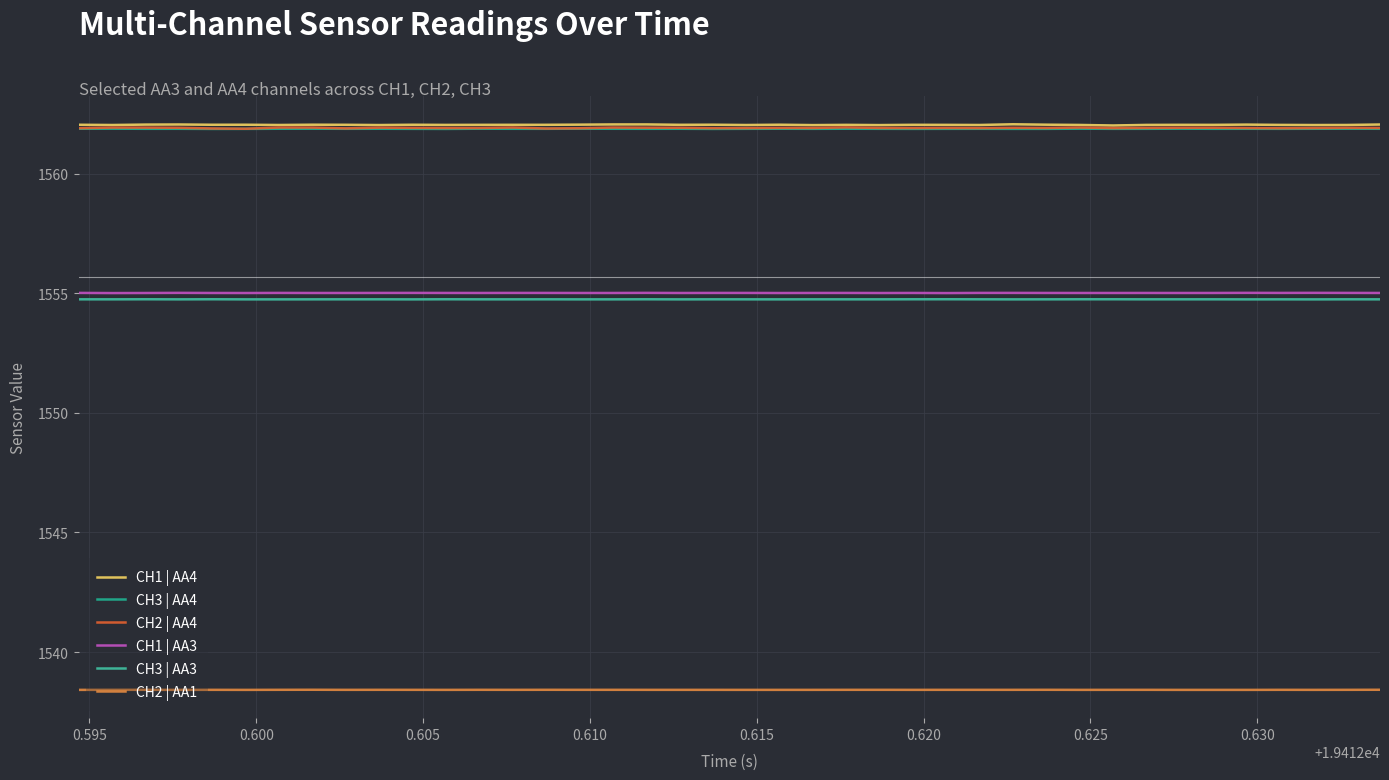

What is the sum of all CH1 | AA4 values?

62481.7